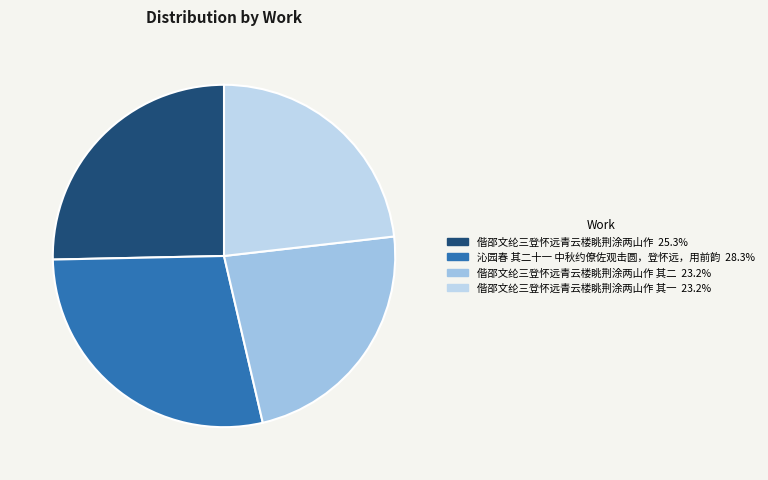

Is there any slice that represents more than half of the pie?

No